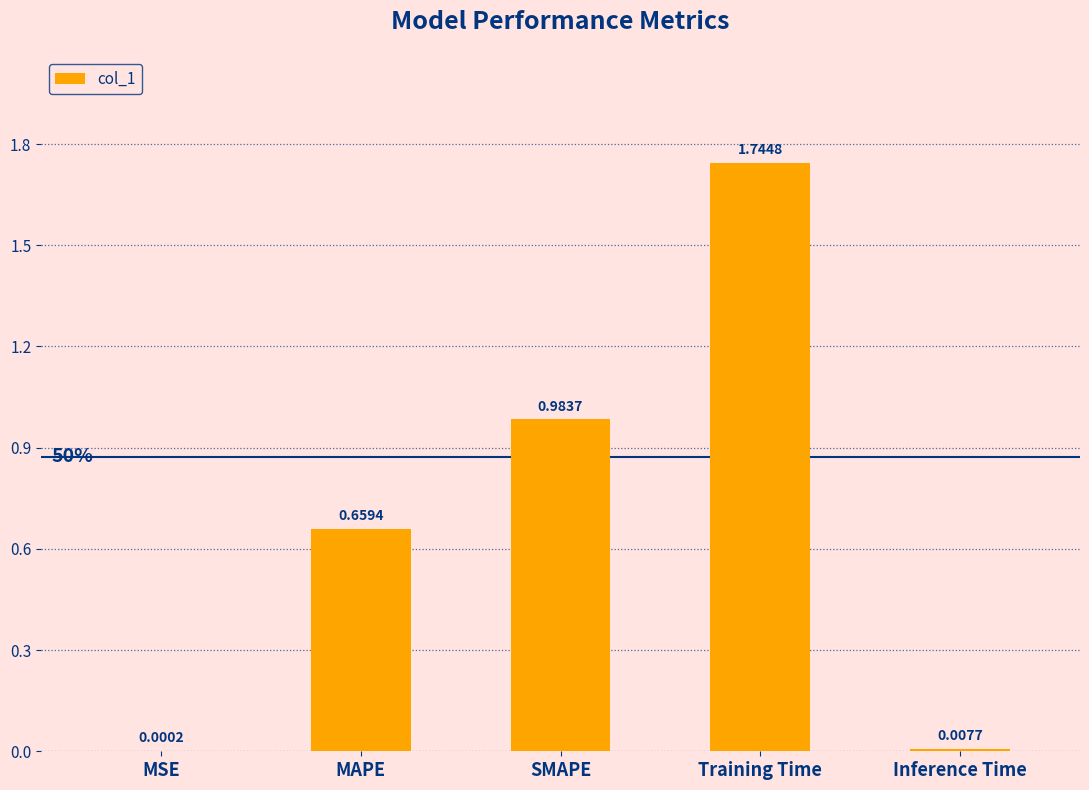

At which label is the value closest to 0?

MSE